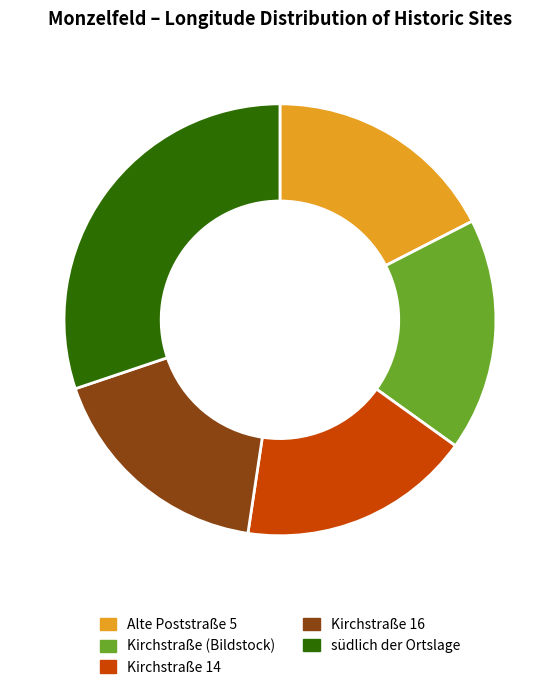

What is the ratio of the value at südlich der Ortslage to the value at Kirchstraße (Bildstock)?

1.7